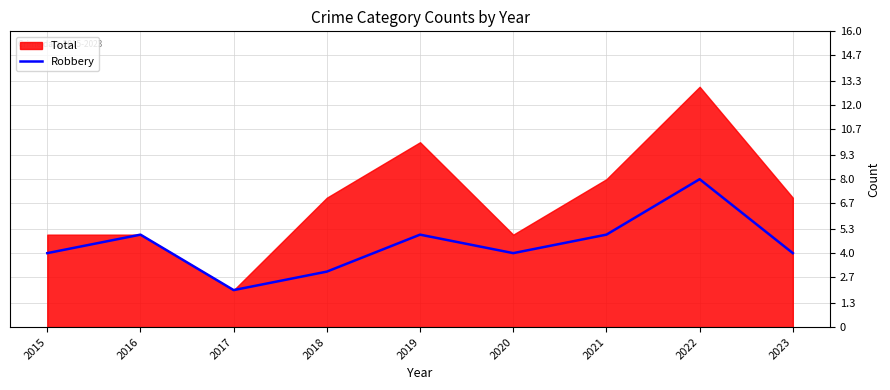

How many values are between 4 and 5?

6